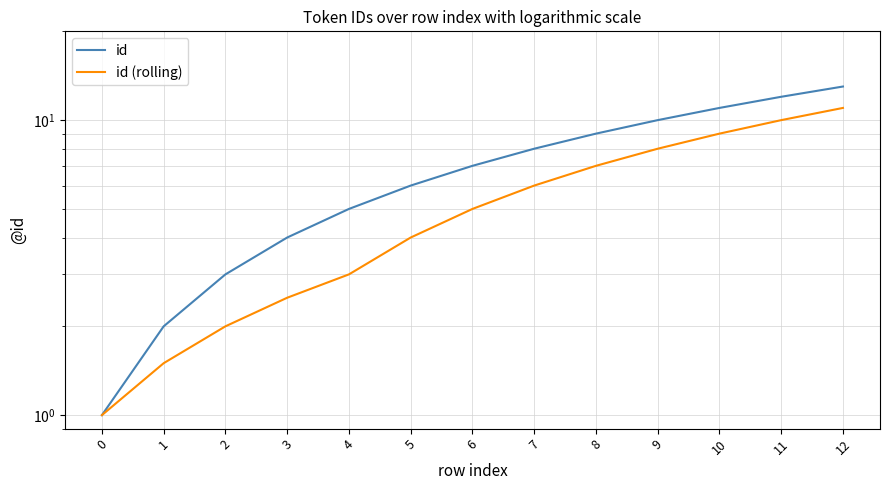

True or false: id (rolling) and id intersect in this chart.

False